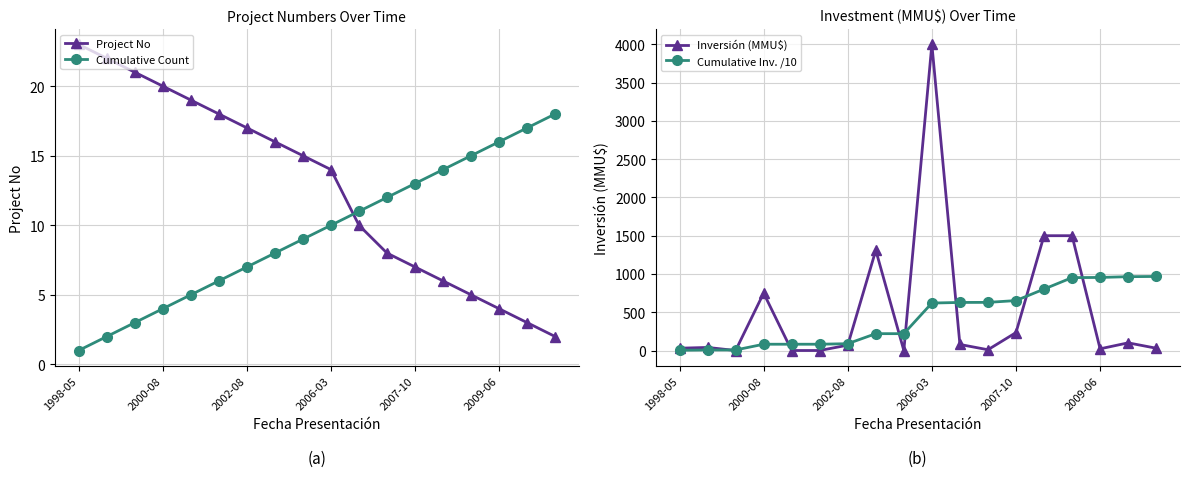

True or false: Cumulative Count has more than 0 interior local peaks.

False